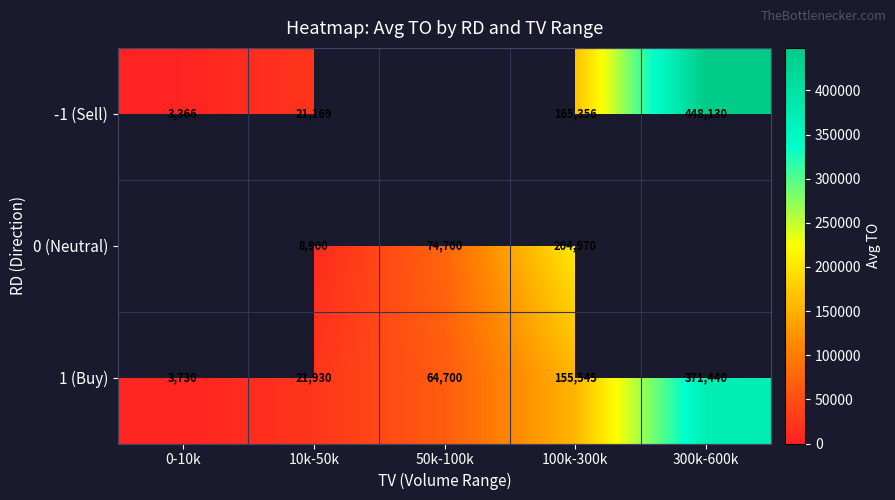

What is the sum of the 1 (Buy) values at 0-10k and 100k-300k?

159275.0